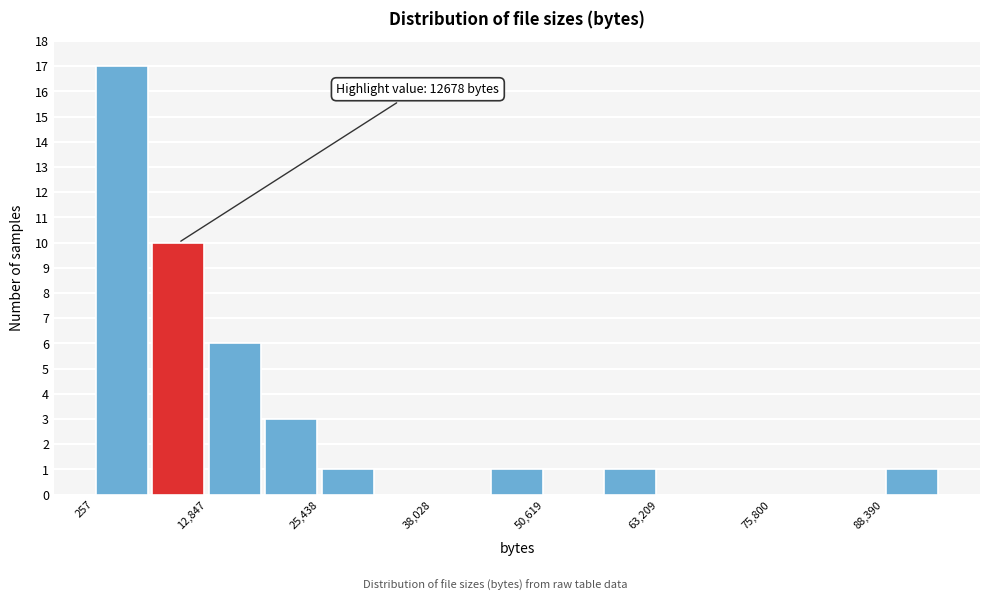

Read against the x-axis, roughly where is the centre of the tallest bar?

4000